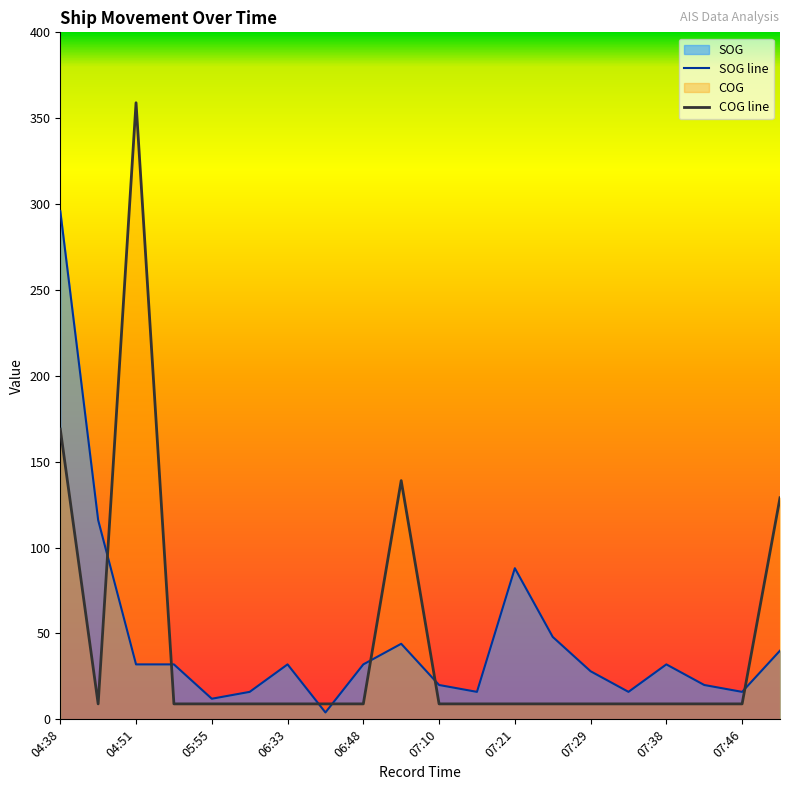

What is the sum of the COG values at 07:18 and 06:33?

18